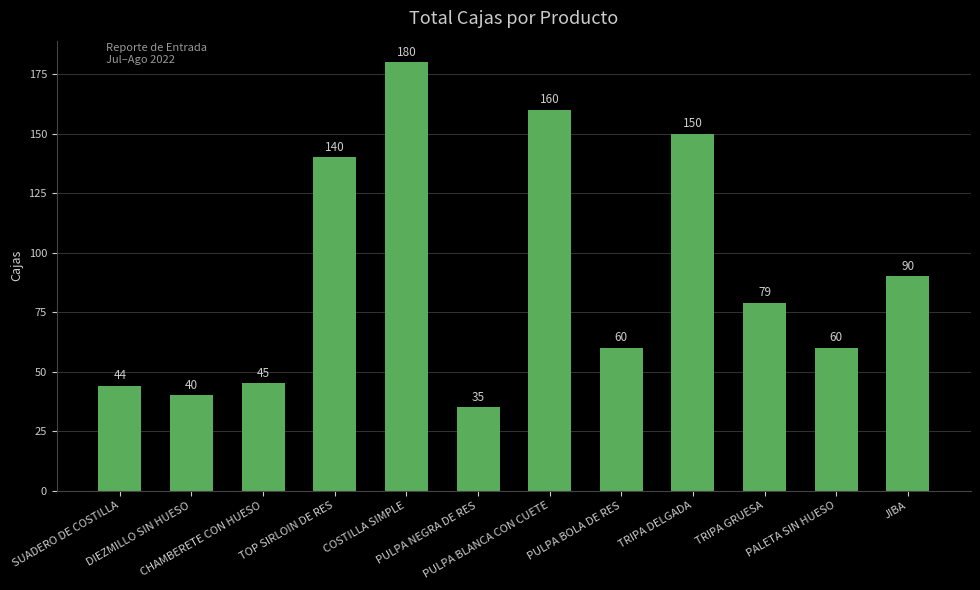

What is the smallest value displayed?

35